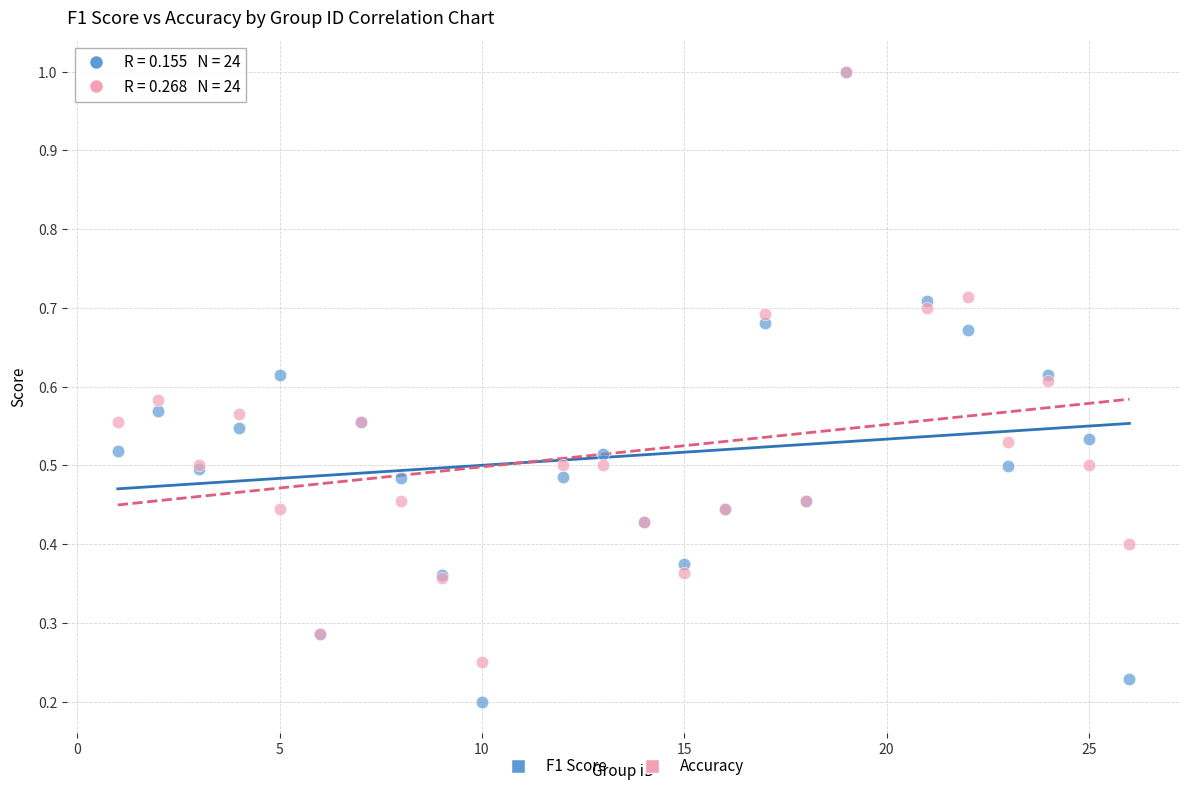

What are all the series names shown in the legend?

F1 Score, Accuracy